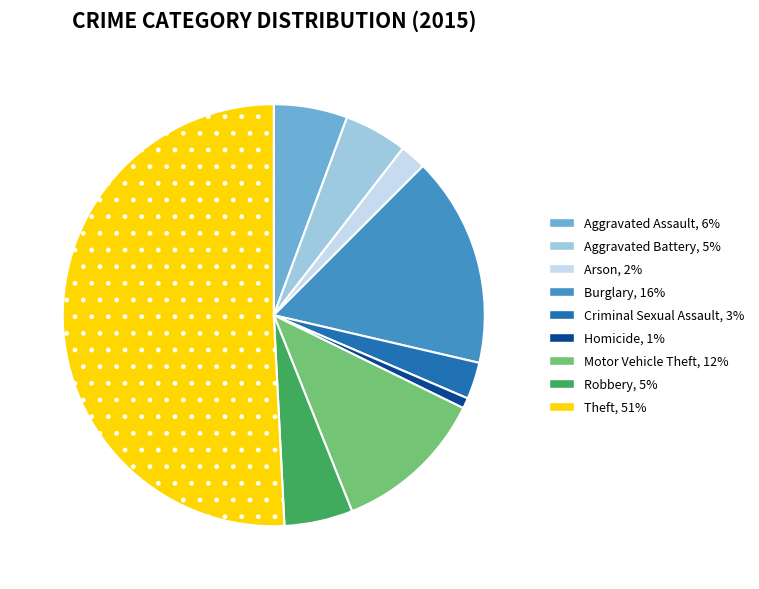

True or false: Burglary accounts for 27% of the total.

False